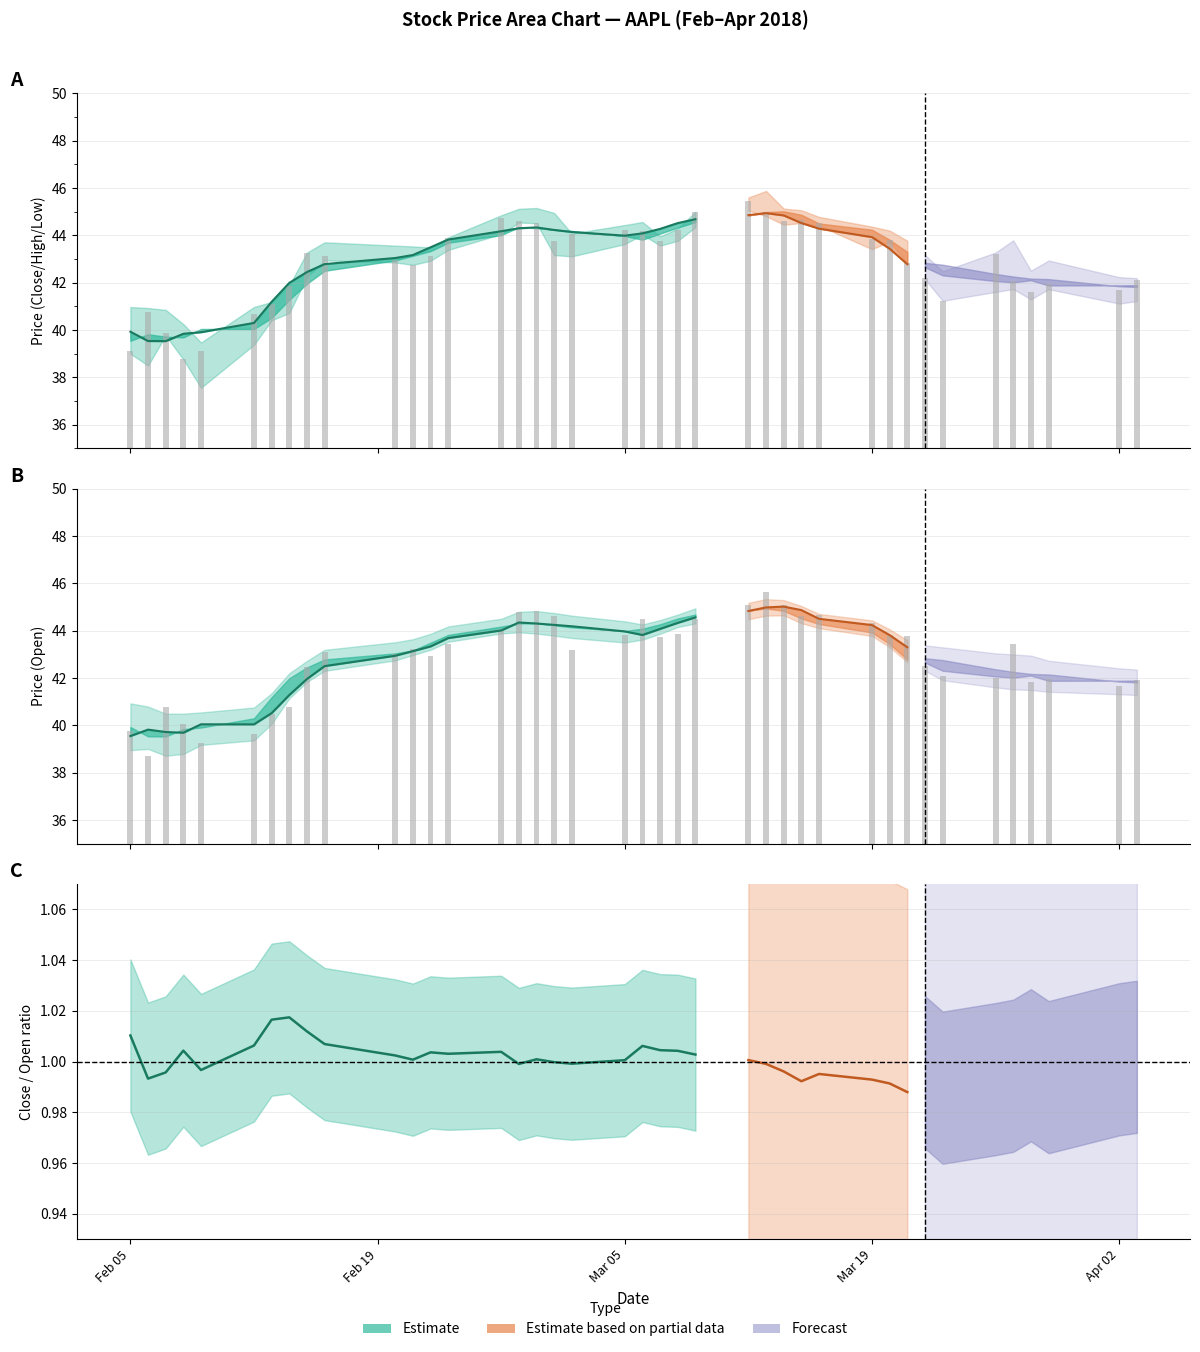

At how many categories does at least one series exceed 39?

40